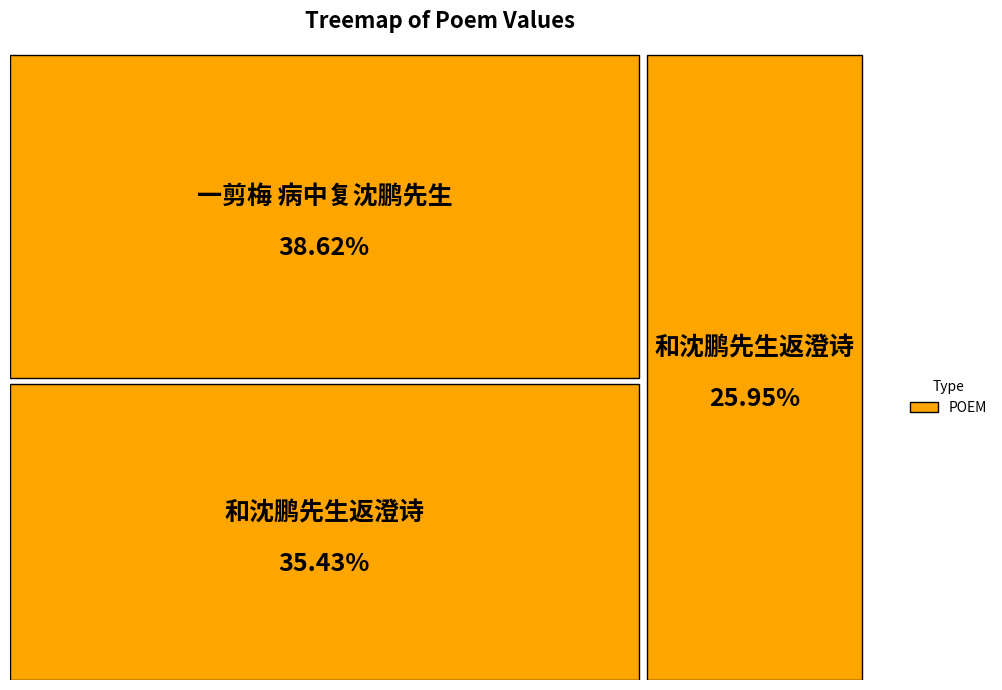

Is it true that 一剪梅 病中复沈鹏先生 is 32% of the pie?

False